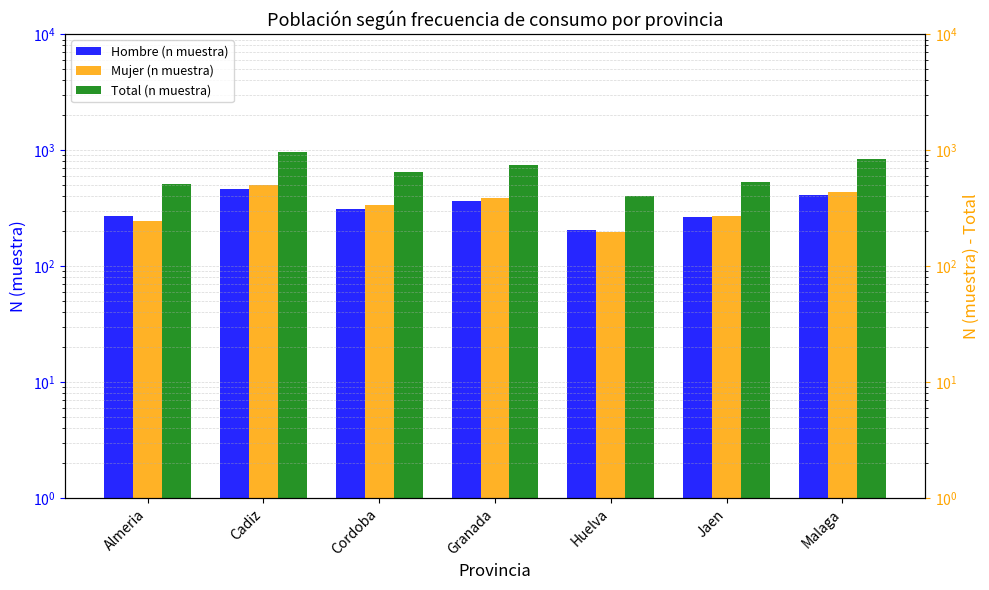

List the series in order of their peak value, highest first.

Total (n muestra), Mujer (n muestra), Hombre (n muestra)